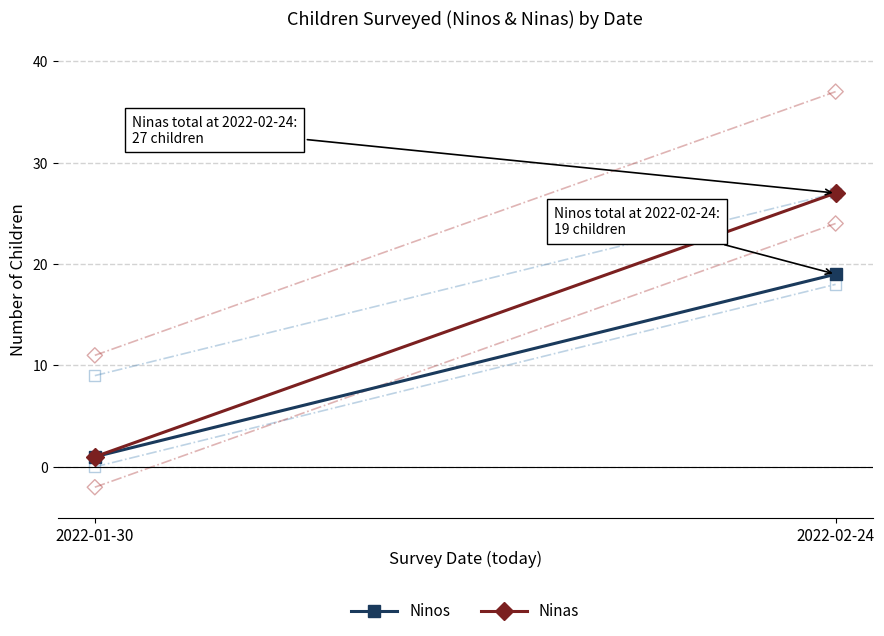

Is the value of Ninas at 2022-01-30 greater than the value of Ninos at 2022-02-24?

No